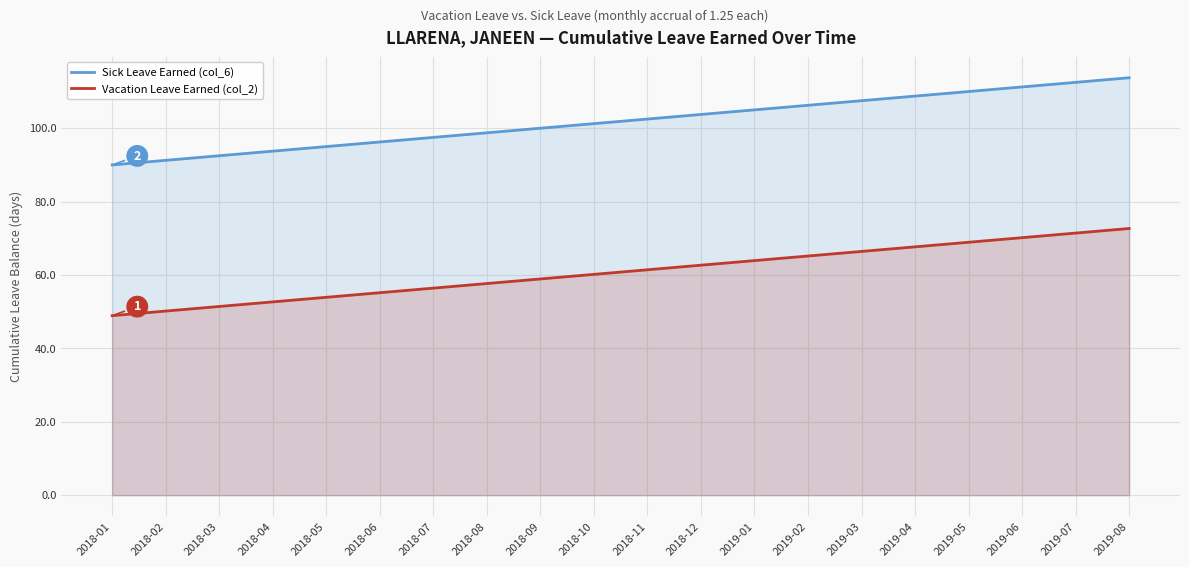

Reading left to right, what are all the values shown in this chart?

Sick Leave Earned (col_6): 2018-01=90.0	2018-02=91.2	2018-03=92.5	2018-04=93.8	2018-05=95.0	2018-06=96.2	2018-07=97.5	2018-08=98.8	2018-09=100.0	2018-10=101.2	2018-11=102.5	2018-12=103.8	2019-01=105.0	2019-02=106.2	2019-03=107.5	2019-04=108.8	2019-05=110.0	2019-06=111.2	2019-07=112.5	2019-08=113.8
Vacation Leave Earned (col_2): 2018-01=48.9	2018-02=50.2	2018-03=51.4	2018-04=52.7	2018-05=53.9	2018-06=55.2	2018-07=56.4	2018-08=57.7	2018-09=58.9	2018-10=60.2	2018-11=61.4	2018-12=62.7	2019-01=63.9	2019-02=65.2	2019-03=66.4	2019-04=67.7	2019-05=68.9	2019-06=70.2	2019-07=71.4	2019-08=72.7